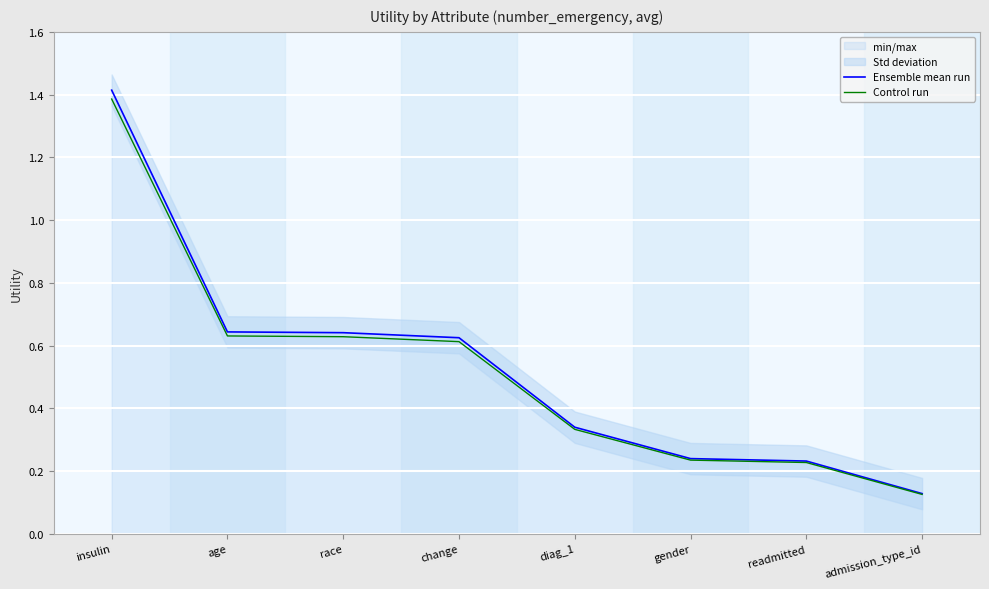

Rank the series at gender from highest to lowest value.

Ensemble mean run, Control run